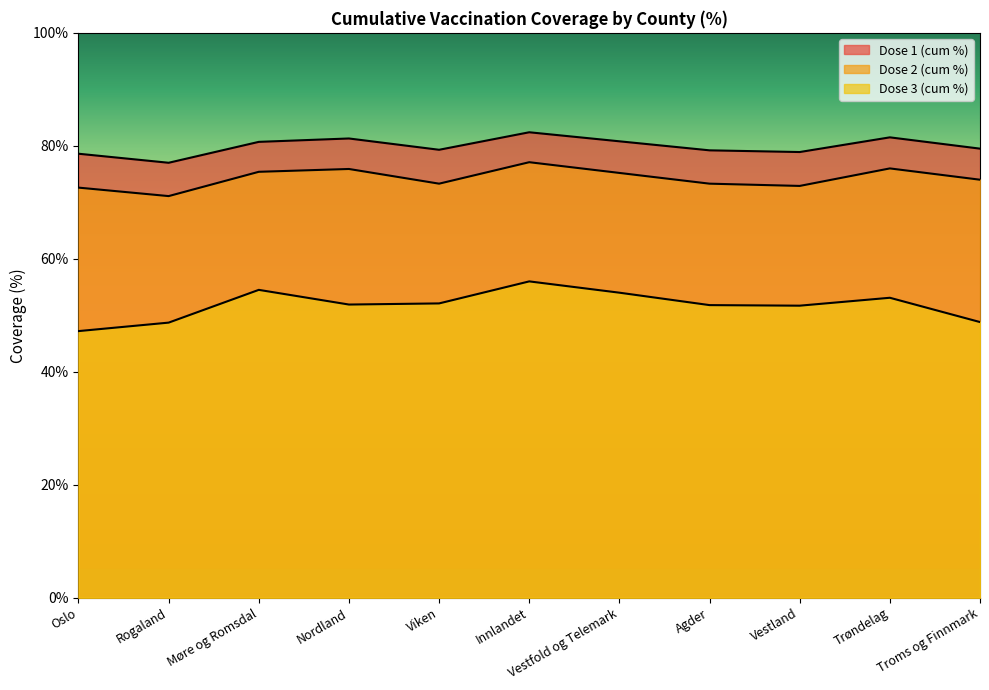

What is the approximate value of Dose 1 (cum %) at Agder?

79.2